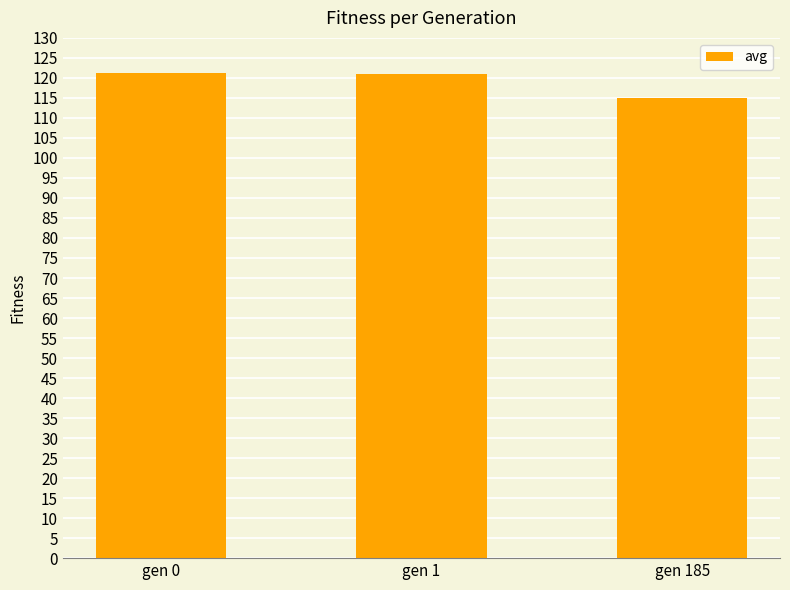

The value at gen 185 is 115.0. True or false?

True